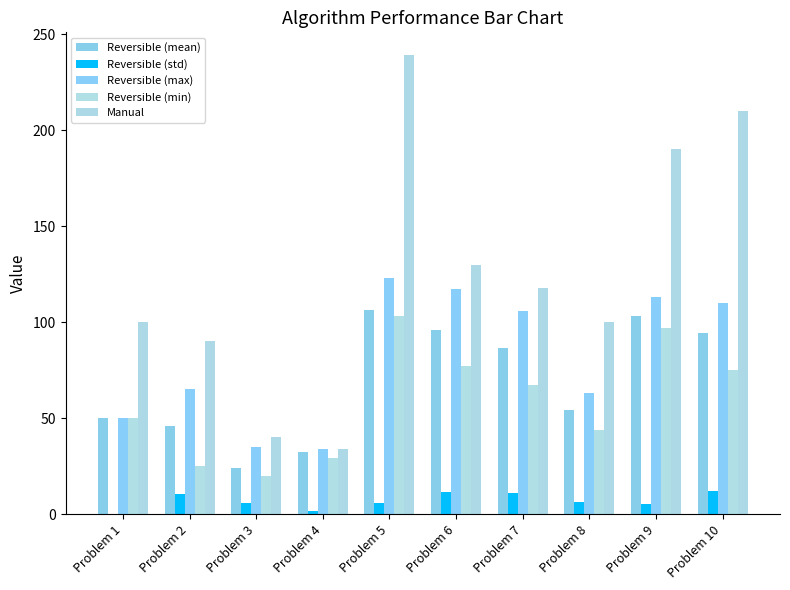

What is the maximum value for Reversible (mean)?

106.4